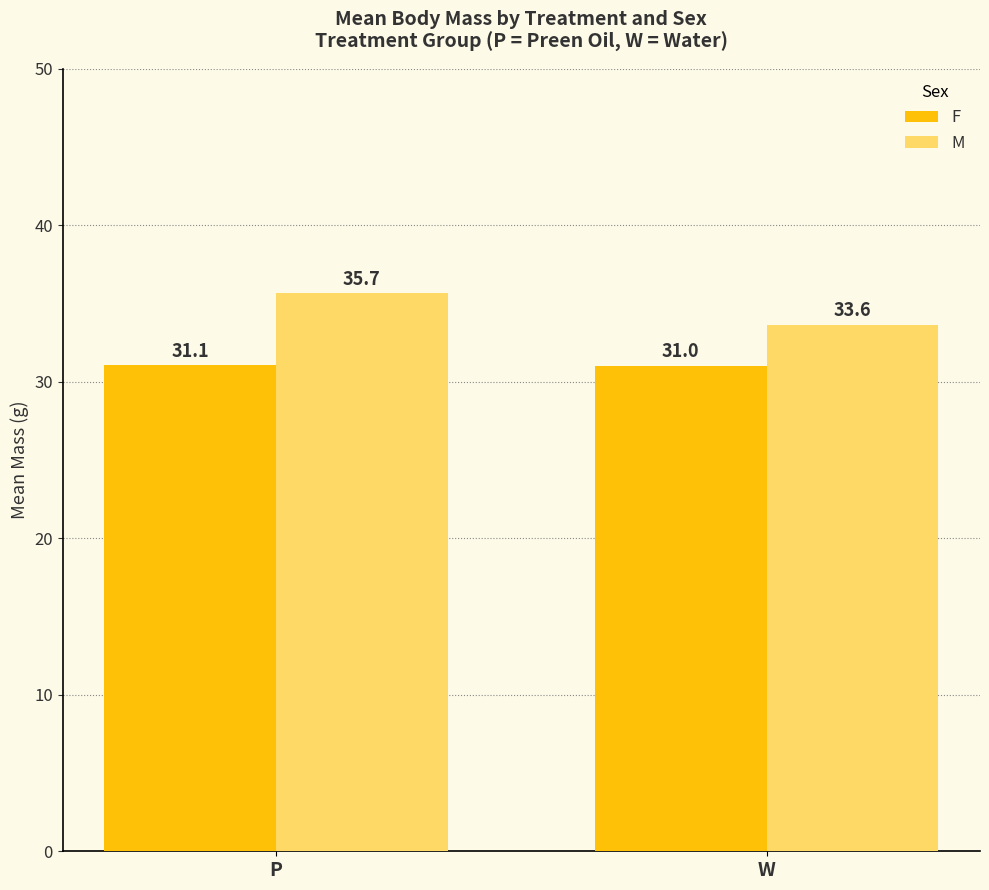

Is the value of M at W greater than the value of F at P?

Yes